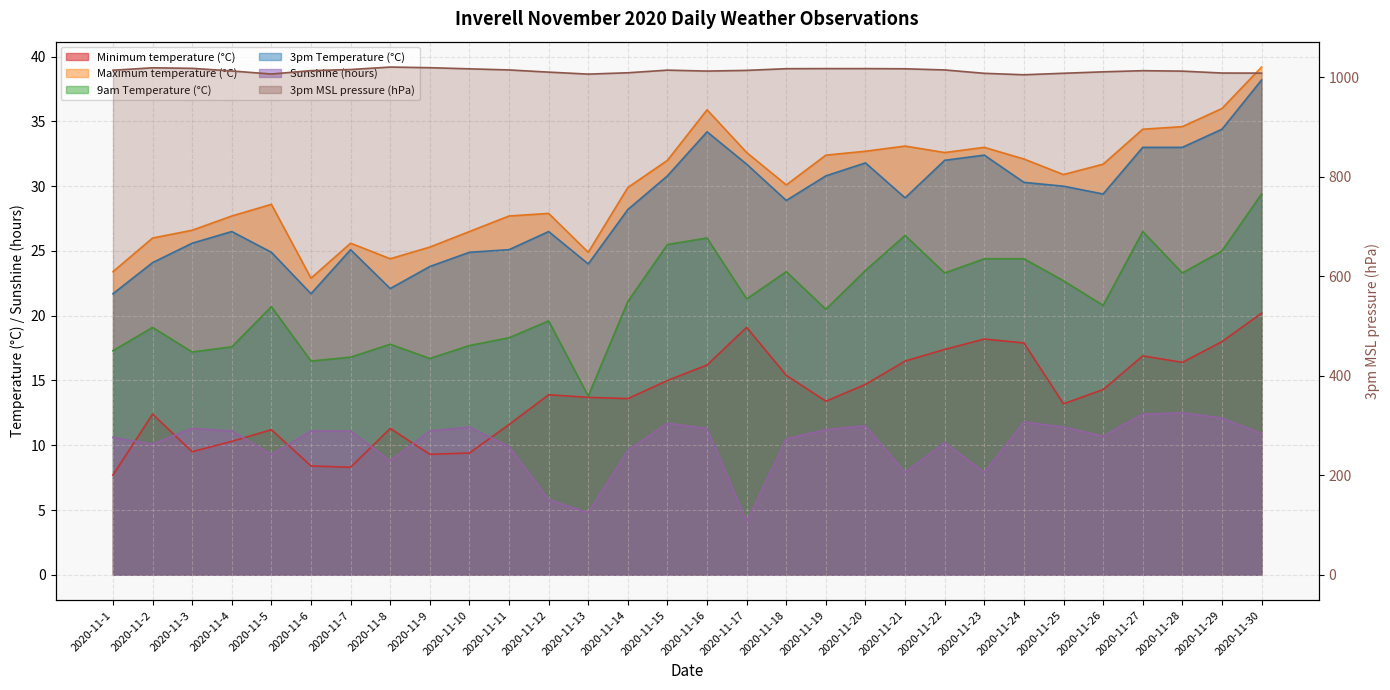

Reading left to right, list all the values displayed in this chart.

Minimum temperature (°C): 7.7	12.4	9.5	10.3	11.2	8.4	8.3	11.3	9.3	9.4	11.6	13.9	13.7	13.6	15.0	16.2	19.1	15.4	13.4	14.7	16.5	17.4	18.2	17.9	13.2	14.3	16.9	16.4	18.0	20.2
Maximum temperature (°C): 23.4	26.0	26.6	27.7	28.6	22.9	25.6	24.4	25.3	26.5	27.7	27.9	24.9	29.9	32.0	35.9	32.6	30.1	32.4	32.7	33.1	32.6	33.0	32.1	30.9	31.7	34.4	34.6	36.0	39.2
9am Temperature (°C): 17.3	19.1	17.2	17.6	20.7	16.5	16.8	17.8	16.7	17.7	18.3	19.6	13.8	21.1	25.5	26.0	21.3	23.4	20.5	23.5	26.2	23.3	24.4	24.4	22.7	20.8	26.5	23.3	25.0	29.4
3pm Temperature (°C): 21.7	24.1	25.6	26.5	24.9	21.7	25.1	22.1	23.8	24.9	25.1	26.5	24.0	28.2	30.8	34.2	31.7	28.9	30.8	31.8	29.1	32.0	32.4	30.3	30.0	29.4	33.0	33.0	34.4	38.2
Sunshine (hours): 10.6	10.1	11.3	11.1	9.3	11.1	11.1	8.8	11.1	11.4	9.9	5.8	4.8	9.6	11.7	11.3	4.1	10.5	11.2	11.5	7.9	10.2	7.9	11.8	11.4	10.7	12.4	12.5	12.1	10.9
3pm MSL pressure (hPa): 1014.4	1019.3	1018.2	1012.9	1006.8	1013.6	1015.8	1020.8	1019.5	1017.2	1015.0	1010.6	1006.6	1009.3	1014.6	1012.7	1014.1	1017.5	1017.7	1017.7	1017.3	1015.0	1008.2	1005.3	1008.3	1011.2	1013.5	1012.6	1008.8	1008.6